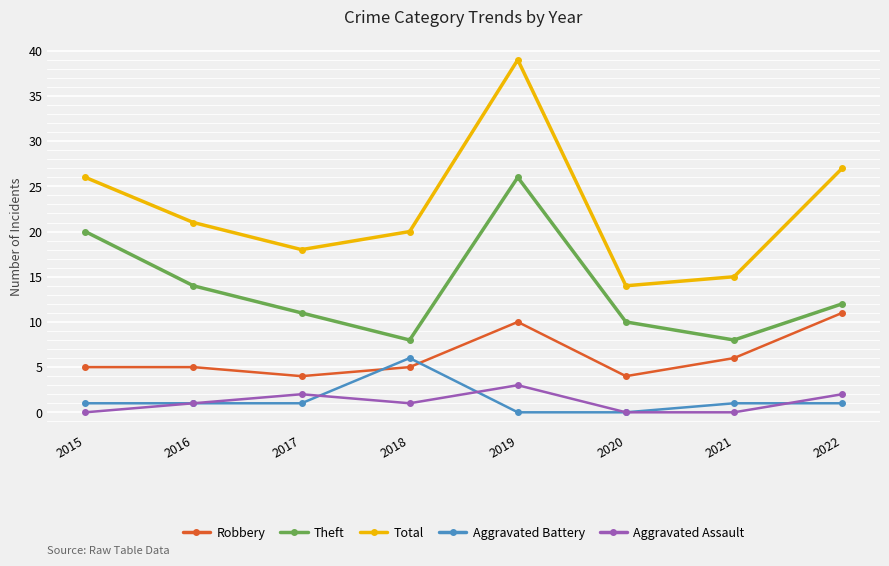

What is the difference between the maximum and minimum values in the Theft series?

18